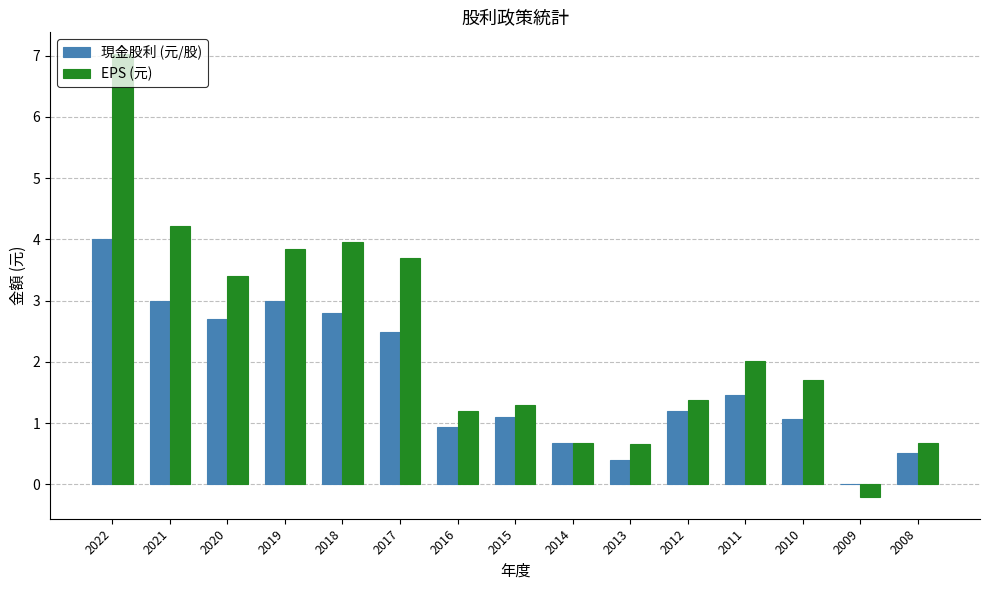

Which series has the largest total across all categories?

EPS (元)